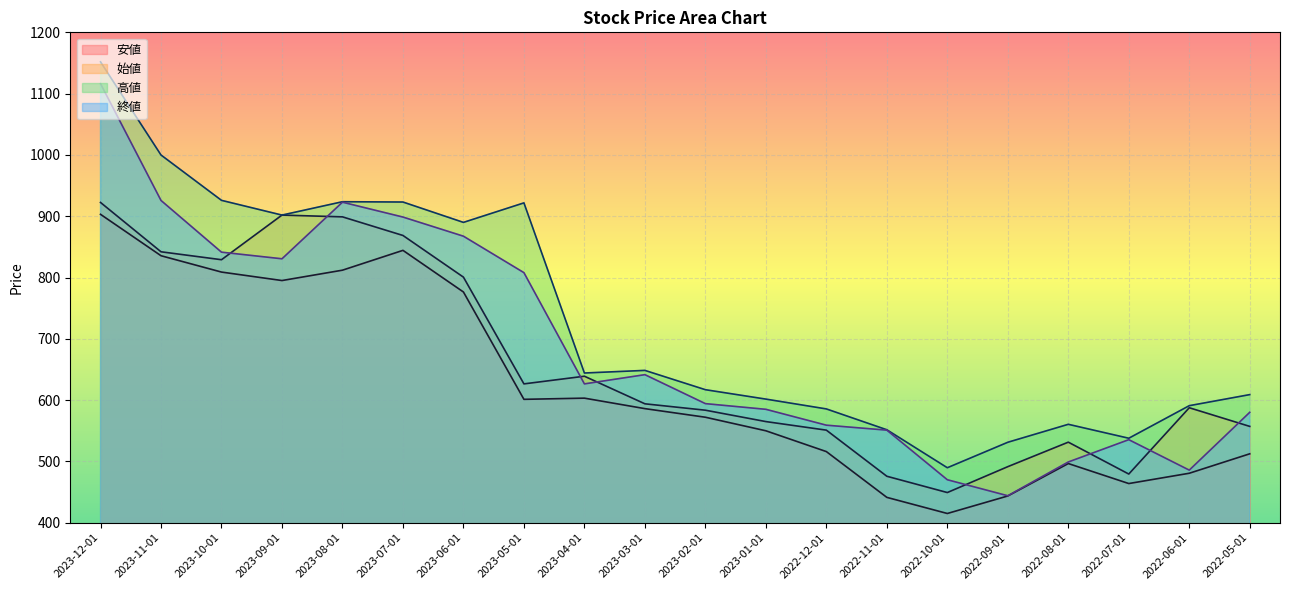

What is the average value of the 始値 series?

659.7